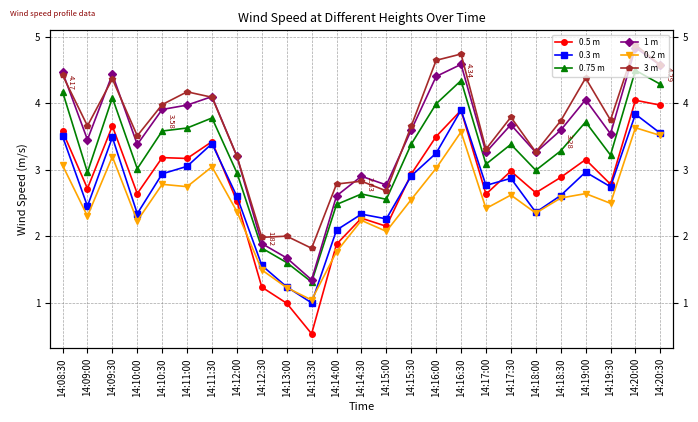

True or false: 0.2 m and 3 m intersect in this chart.

False